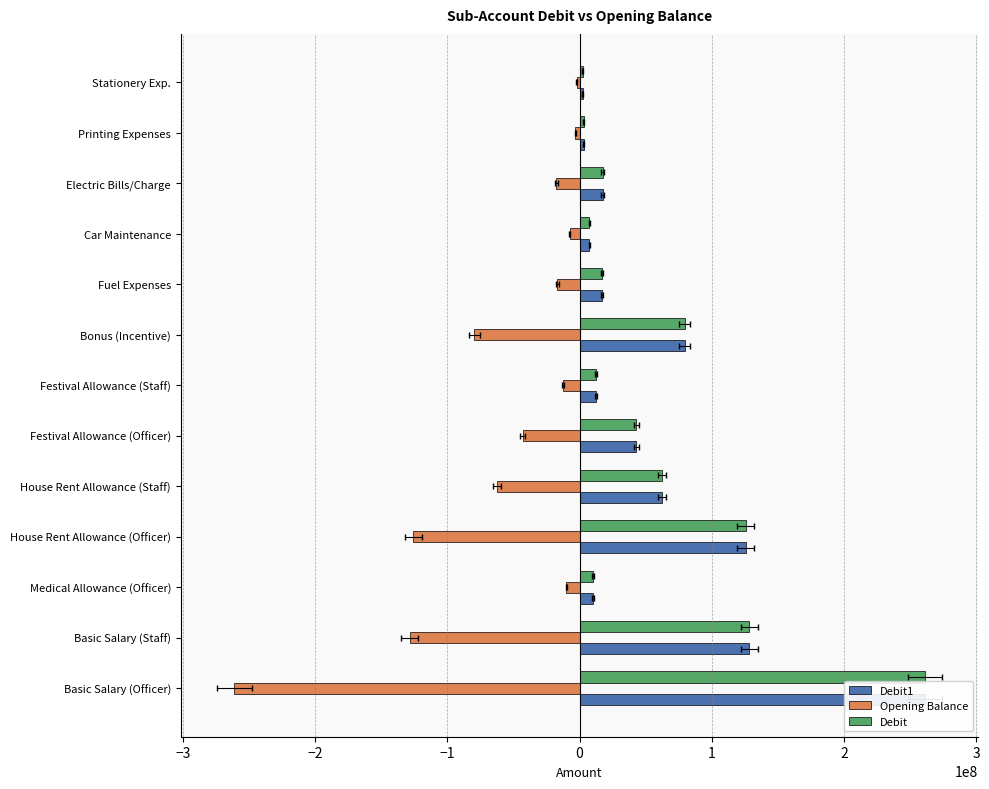

How many groups of bars are there?

13